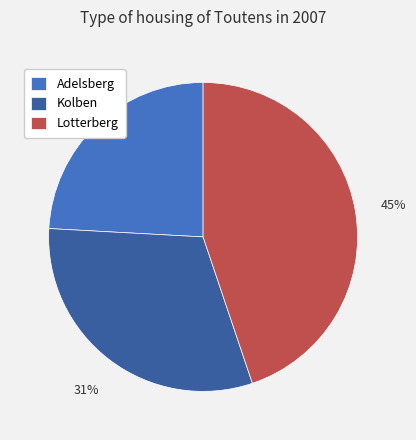

Rank the categories by value from highest to lowest.

Lotterberg, Kolben, Adelsberg